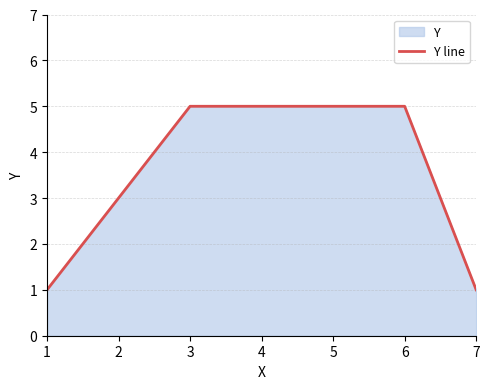

Reading left to right, extract all data points from this chart.

1	5	5	5	1